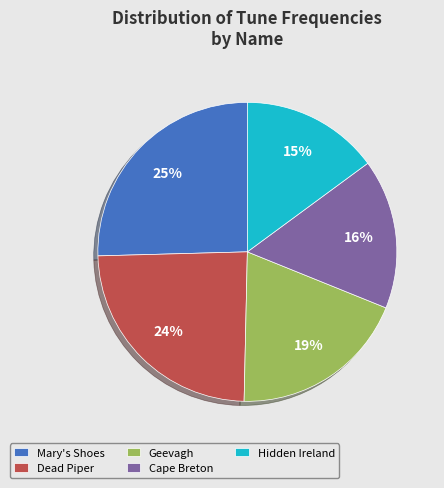

To the nearest percent, what percentage of the pie is Mary's Shoes?

25%